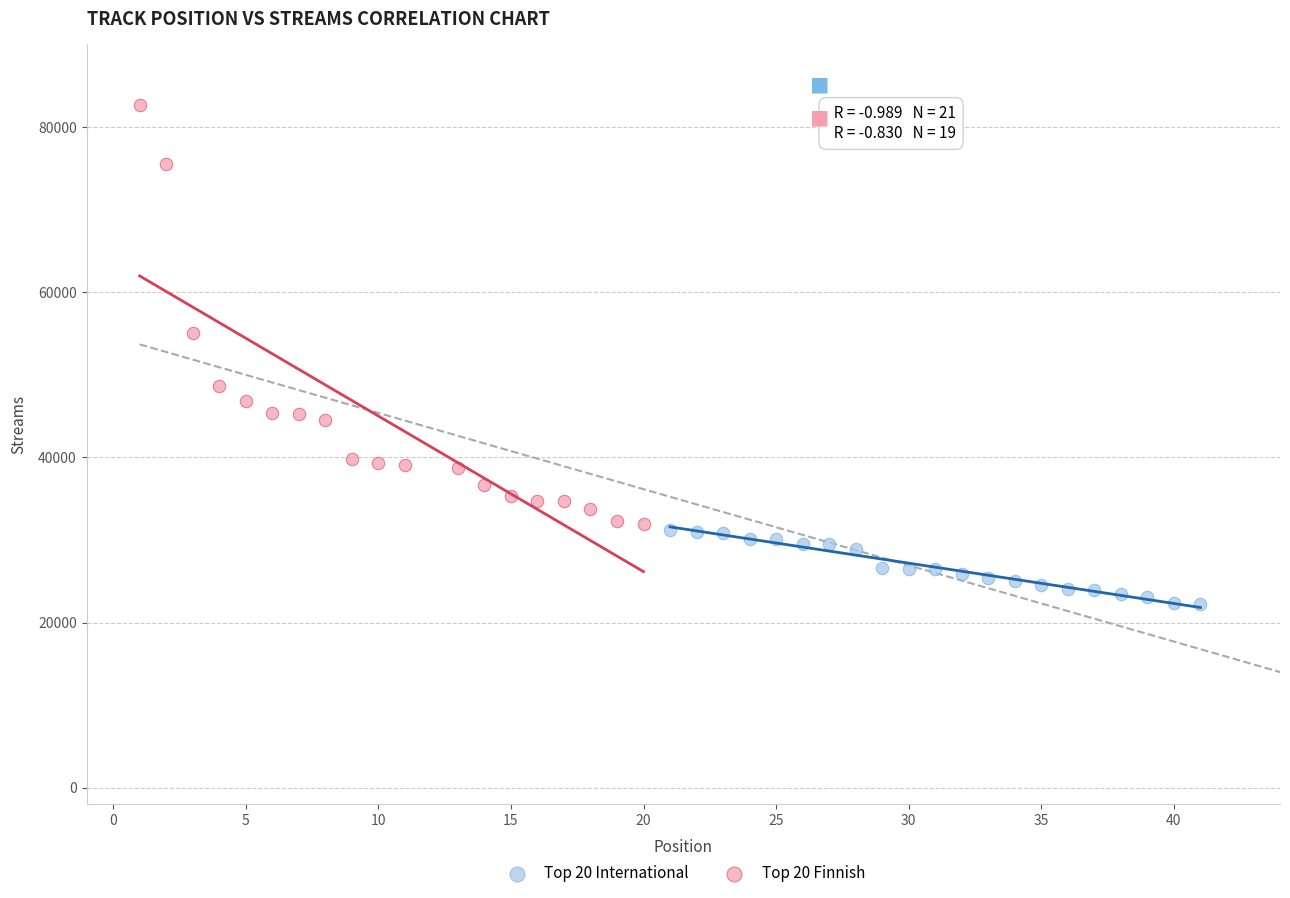

Which series reaches the maximum Y coordinate?

Top 20 Finnish